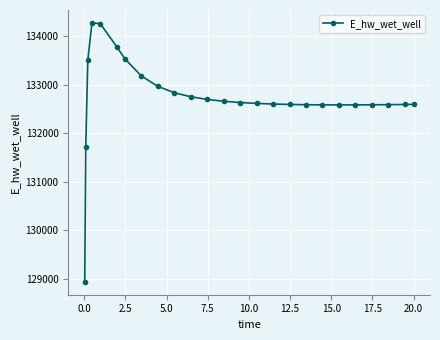

What is the greatest value displayed?

134278.1